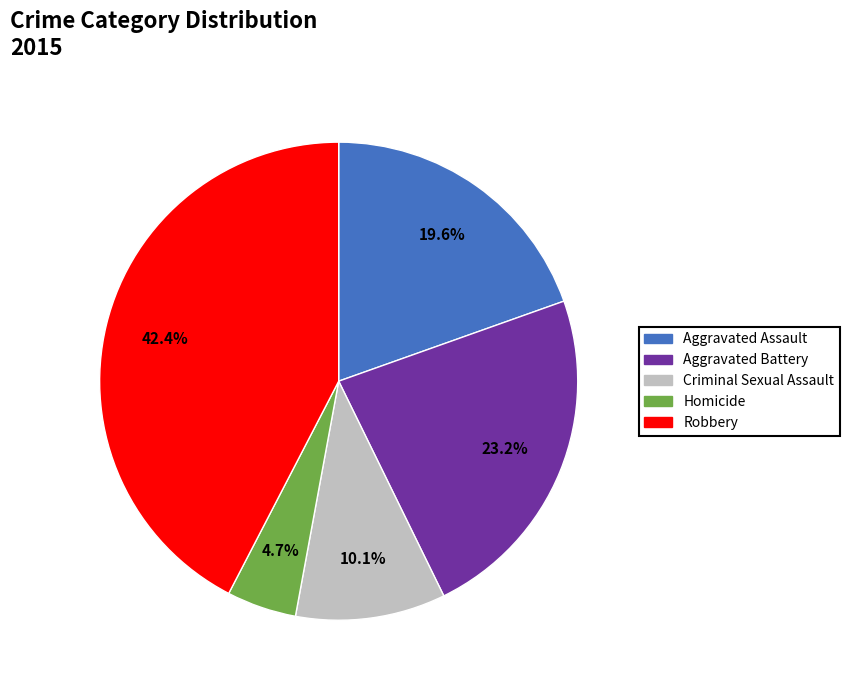

Is there a majority slice in this chart?

No